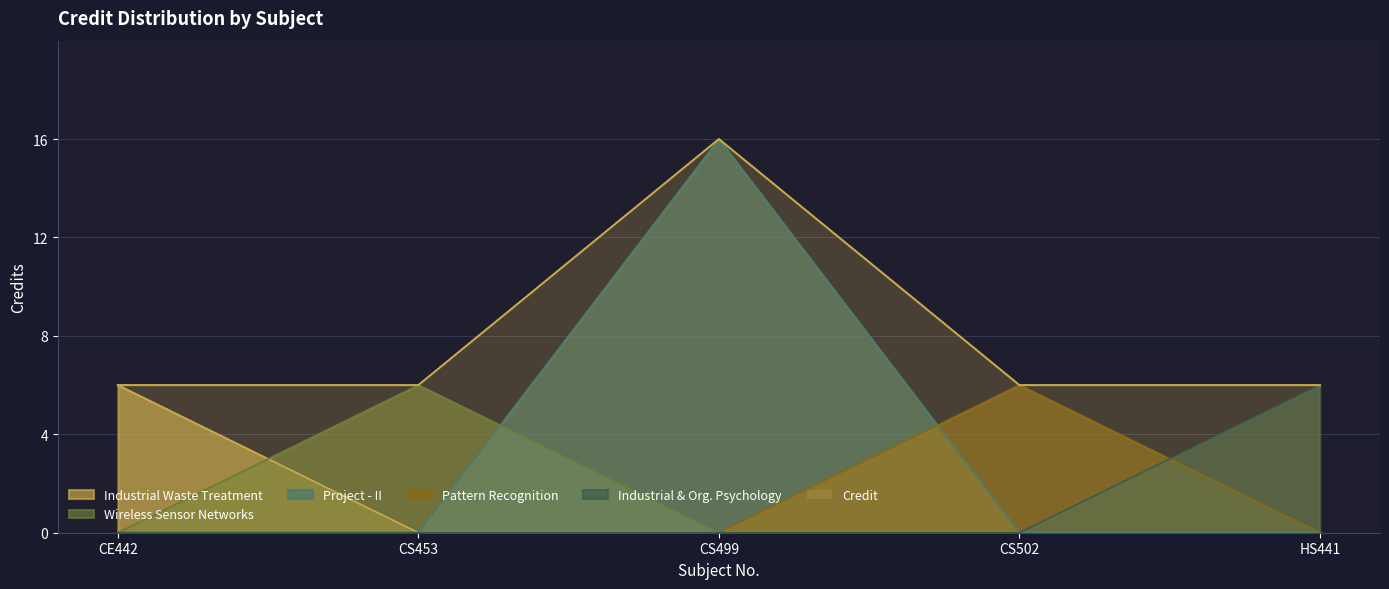

Which label corresponds to the smallest value in the chart?

CE442